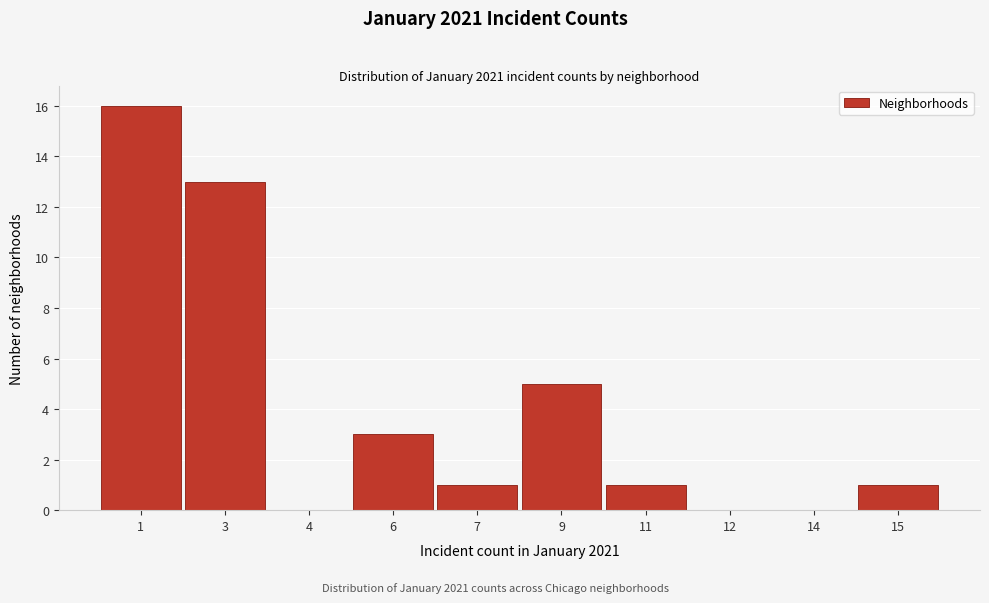

Reading left to right, transcribe all the data shown in this chart.

1=16	3=13	4=0	6=3	7=1	9=5	11=1	12=0	14=0	15=1